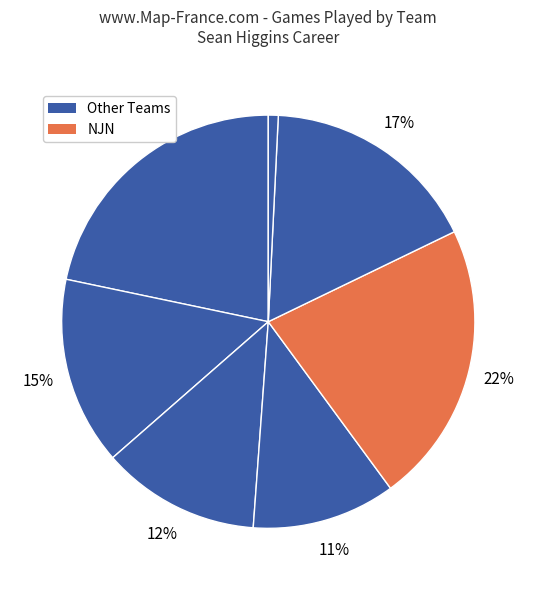

Does any single category account for the majority?

No